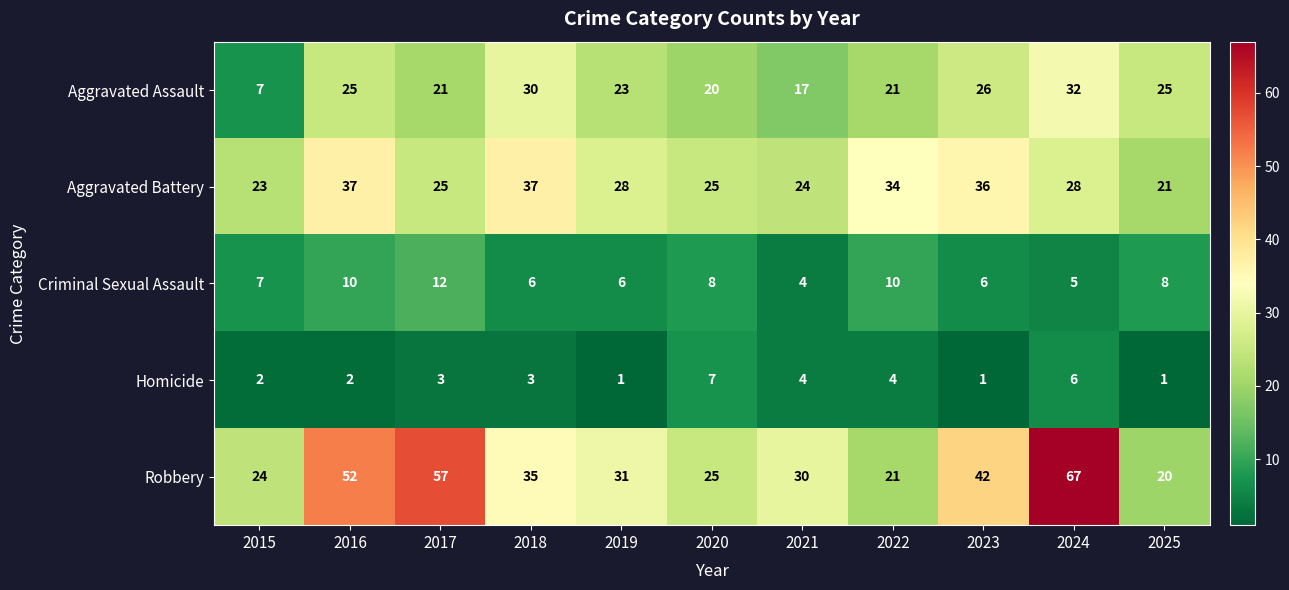

At 2019, list the series in order from smallest to largest.

Homicide, Criminal Sexual Assault, Aggravated Assault, Aggravated Battery, Robbery